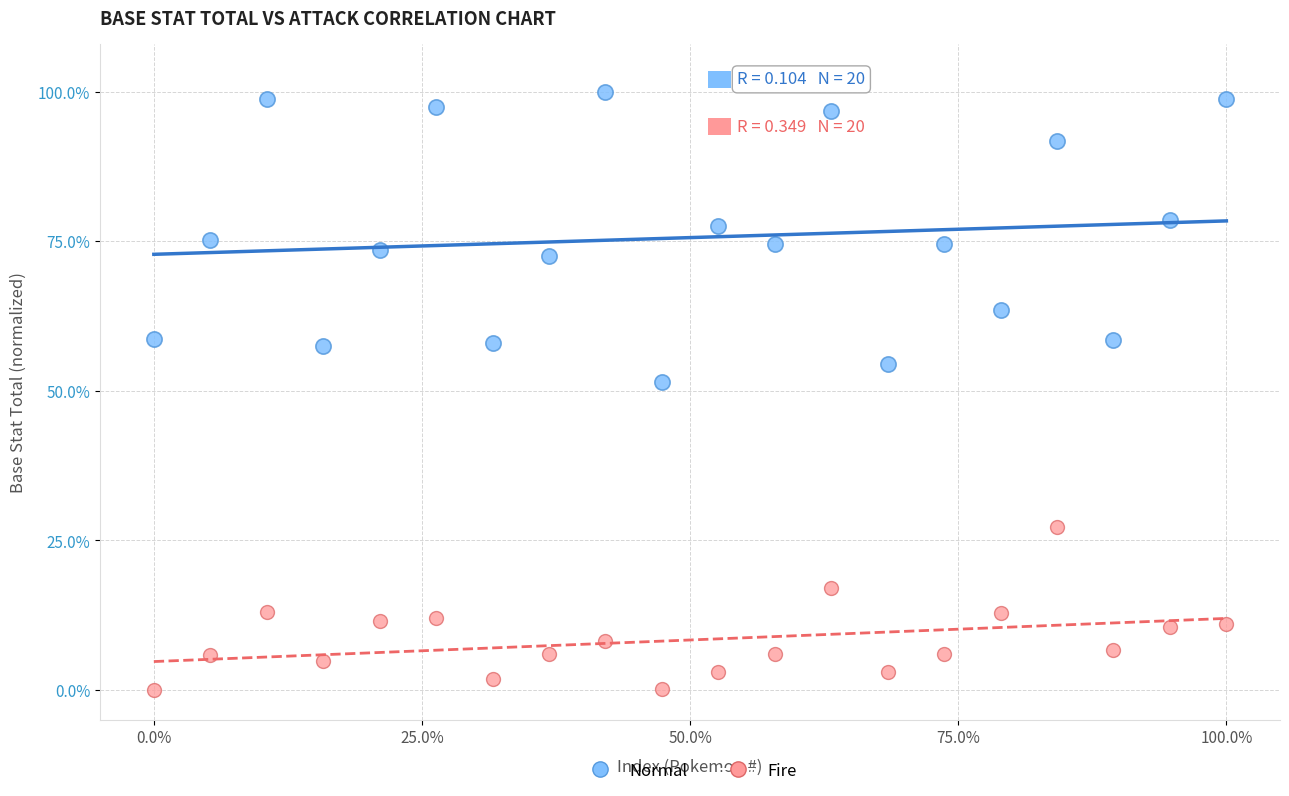

What are all the series names shown in the legend?

Normal, Fire